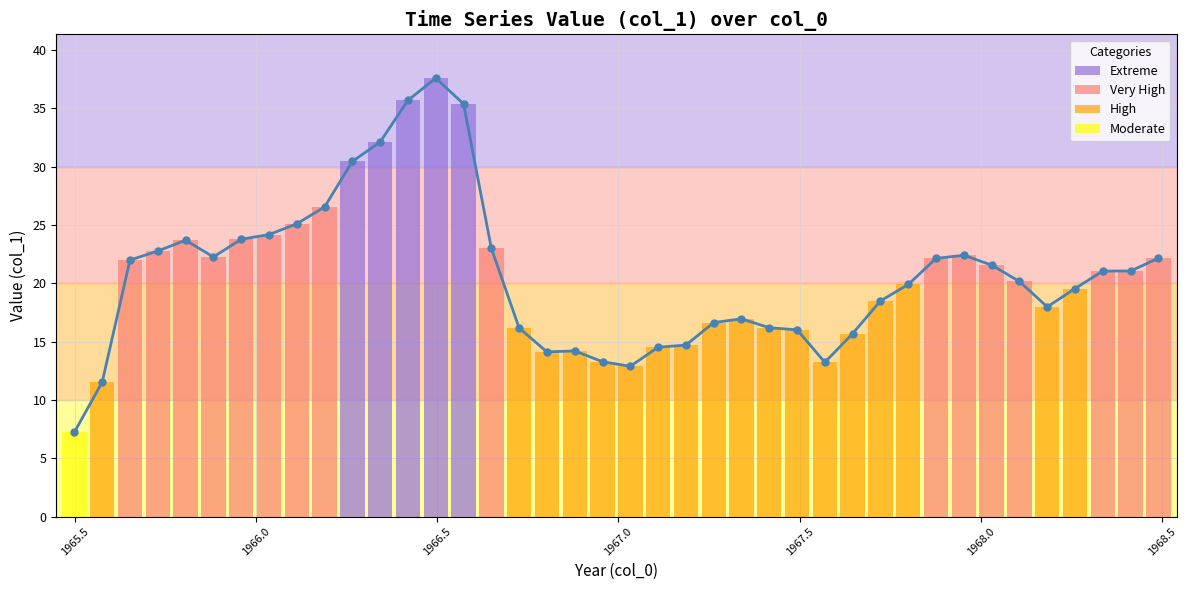

What is the smallest value displayed?

7.2